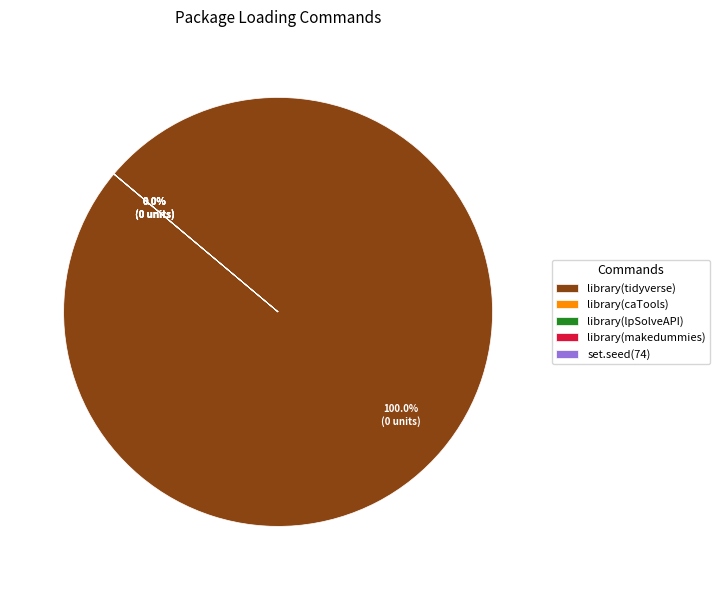

To the nearest percent, what portion does library(tidyverse) represent?

100%